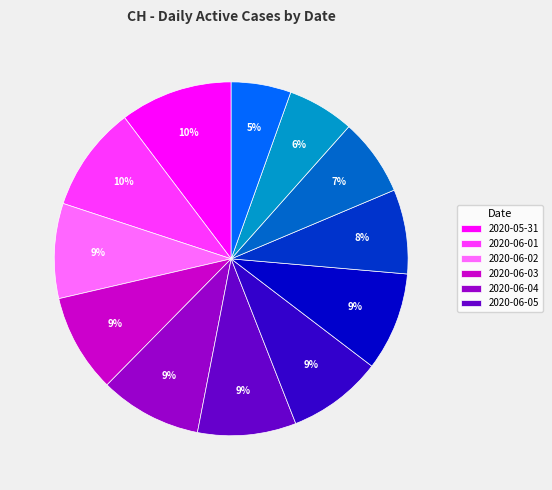

To the nearest percent, what is the average slice percentage?

8%